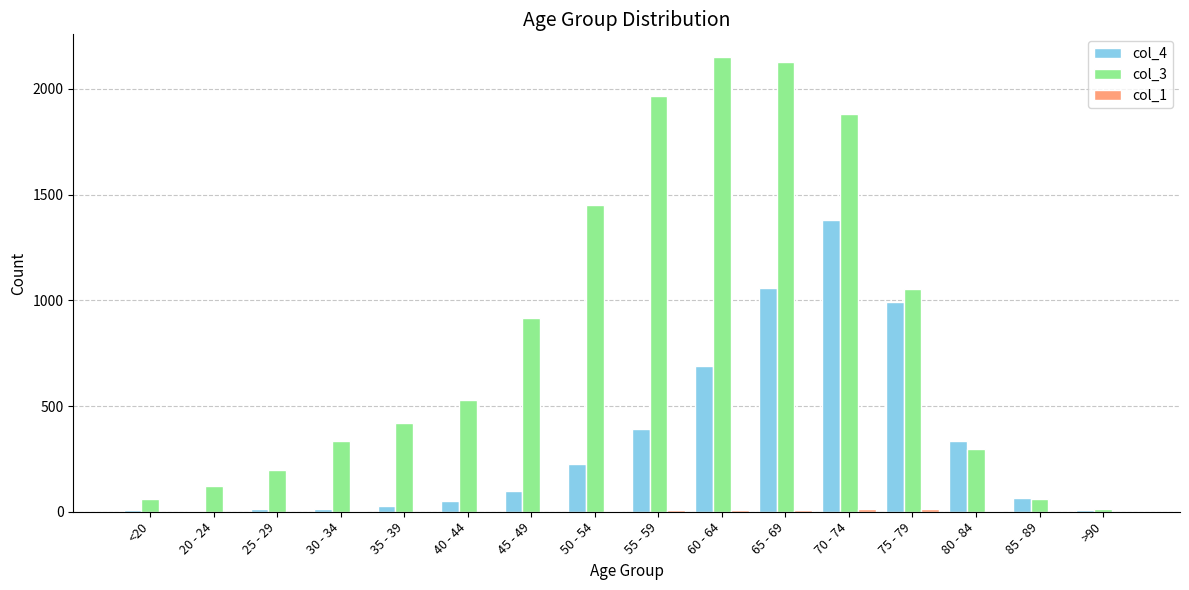

The col_4 series shows 993 at 75 - 79. True or false?

True